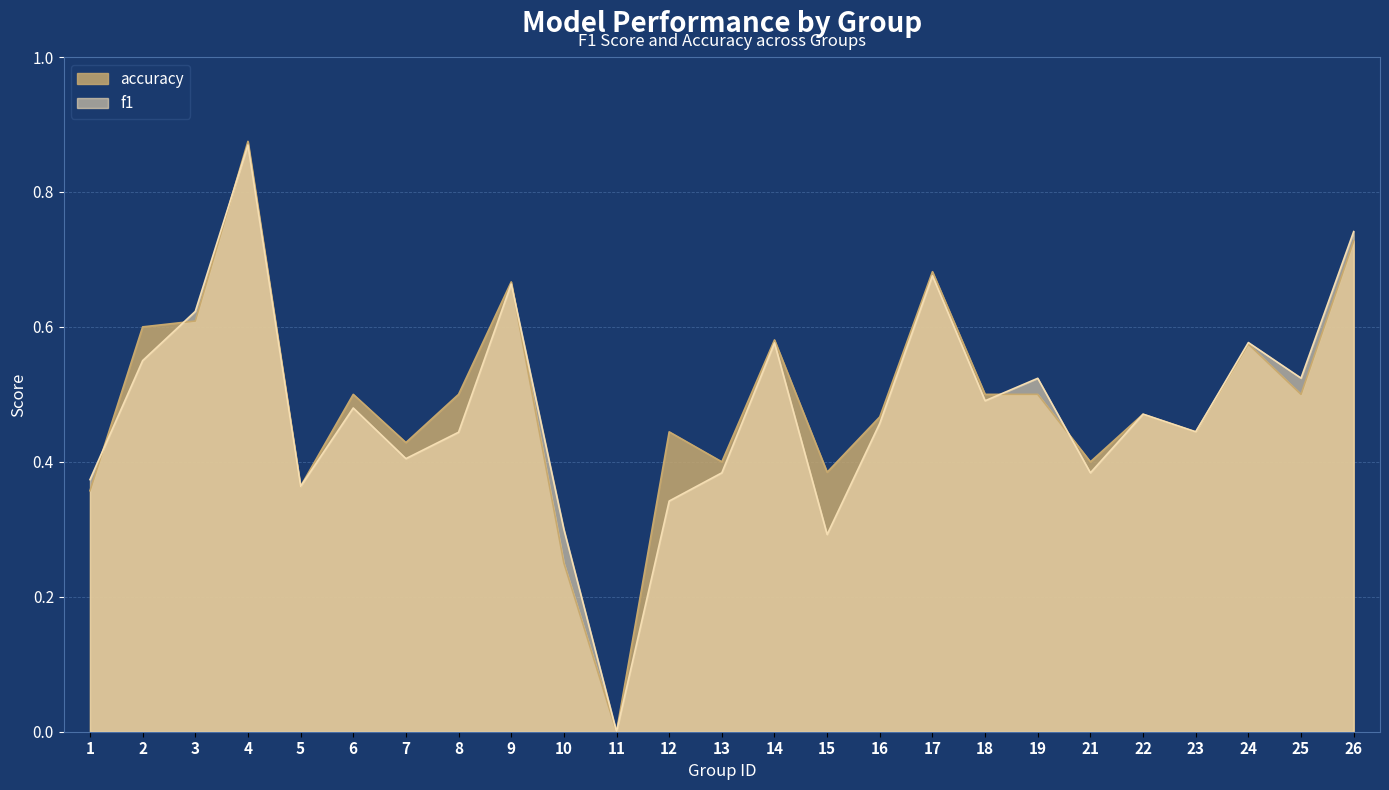

Between 8 and 19, which series saw the biggest shift?

f1